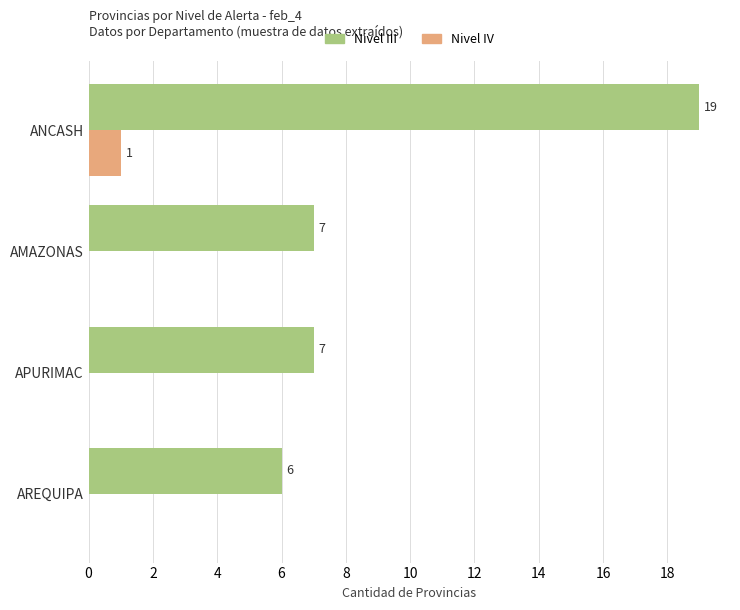

What is the greatest value displayed?

19